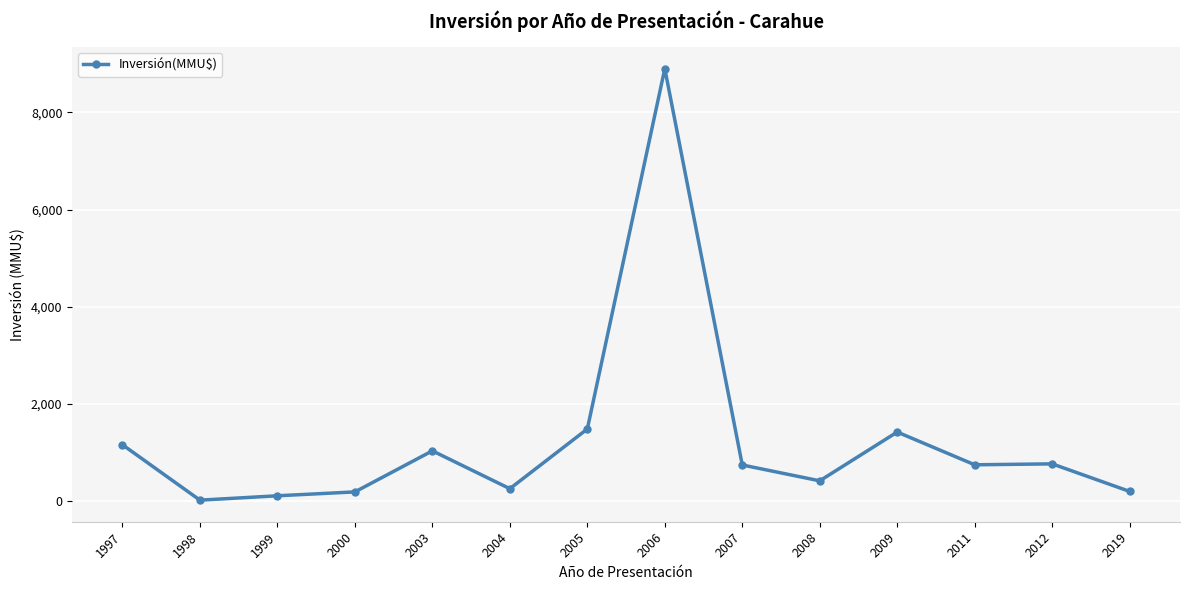

How many data points does each series have?

14